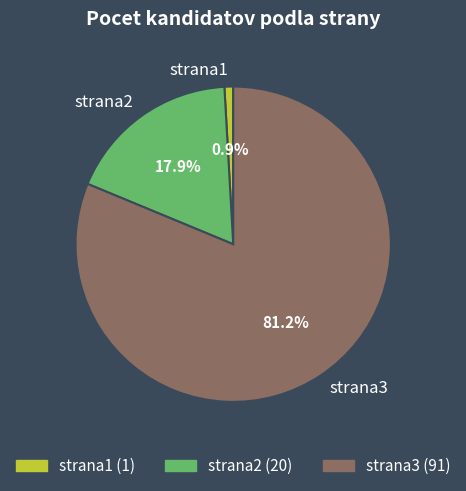

To the nearest percent, what is the difference between the strana3 and strana1 slice percentages?

80%